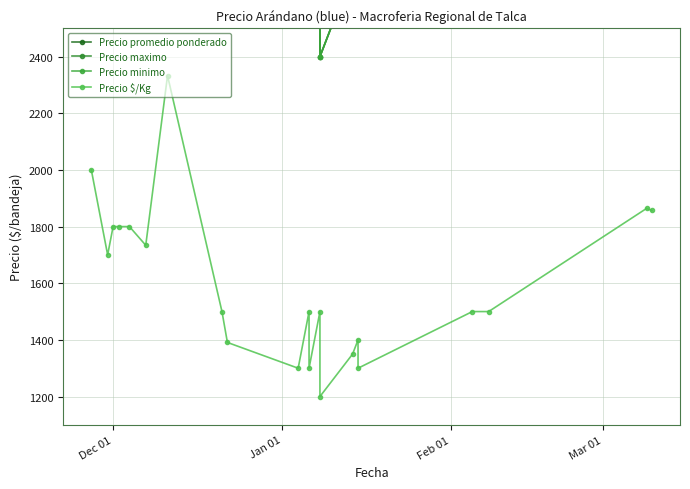

True or false: Precio minimo and Precio $/Kg intersect in this chart.

False